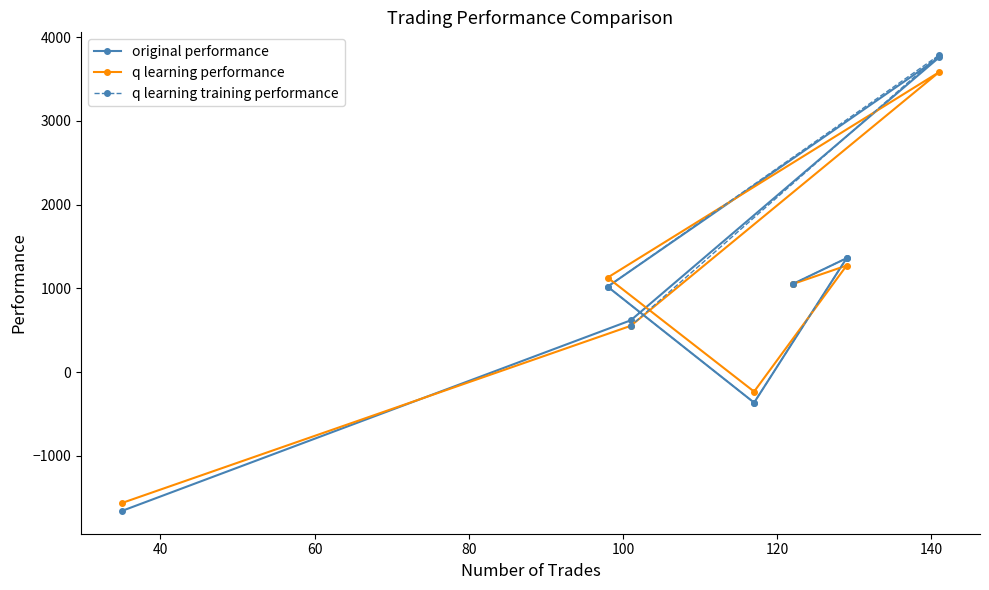

True or false: q learning performance and original performance cross at least once.

True